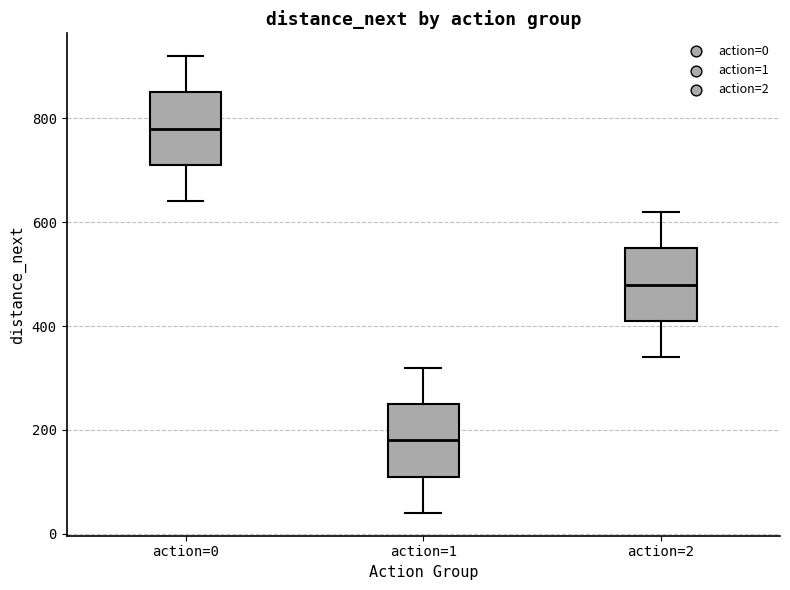

Which box has the lowest median line?

action=1